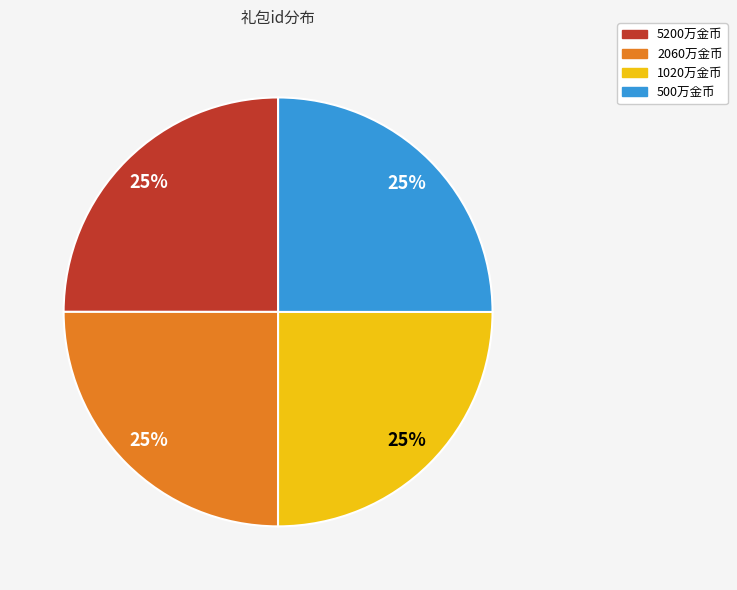

How many slices are in this pie chart?

4